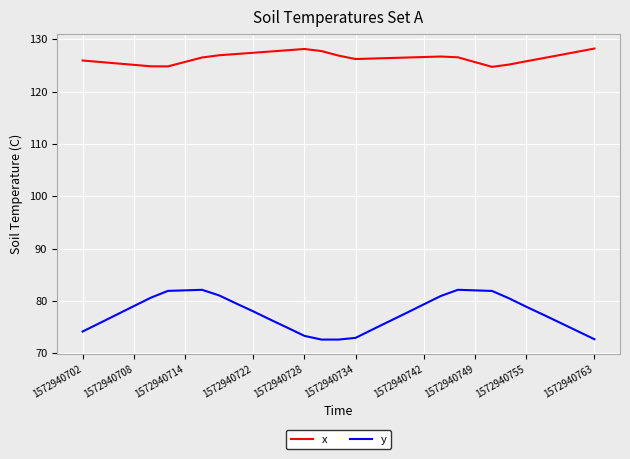

List the series in order of their peak value, lowest first.

y, x